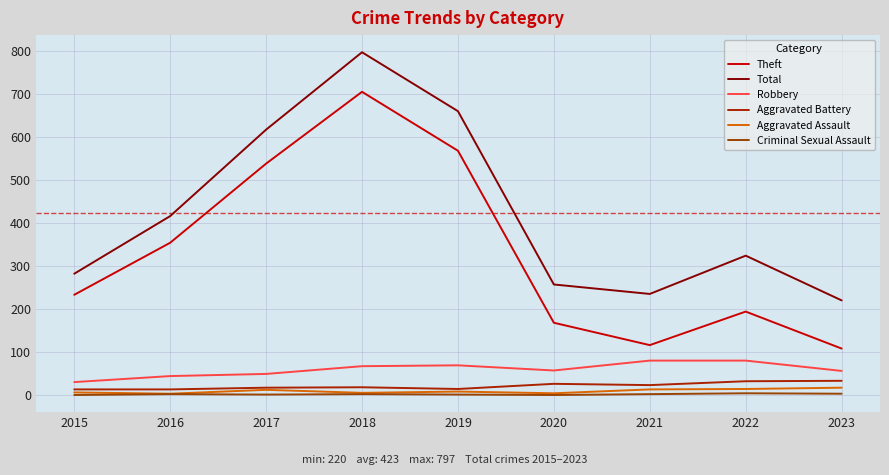

What is the difference between the maximum and minimum values in the Criminal Sexual Assault series?

4